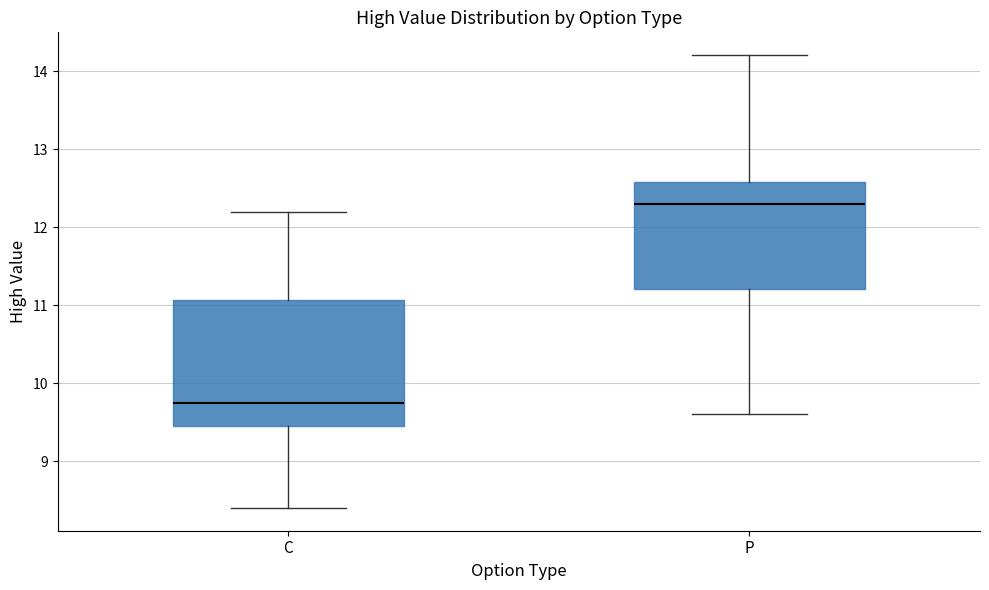

Which box is the tallest, from its lower edge to its upper edge?

C